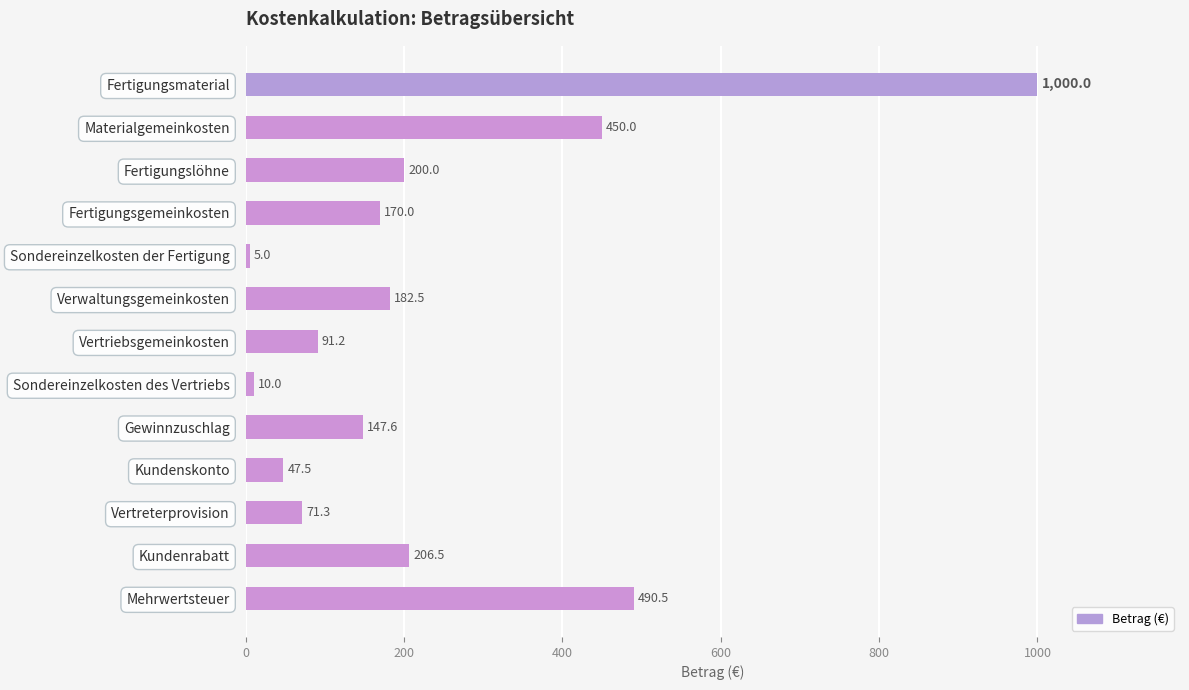

Which has a higher value, Sondereinzelkosten der Fertigung or Fertigungsgemeinkosten?

Fertigungsgemeinkosten